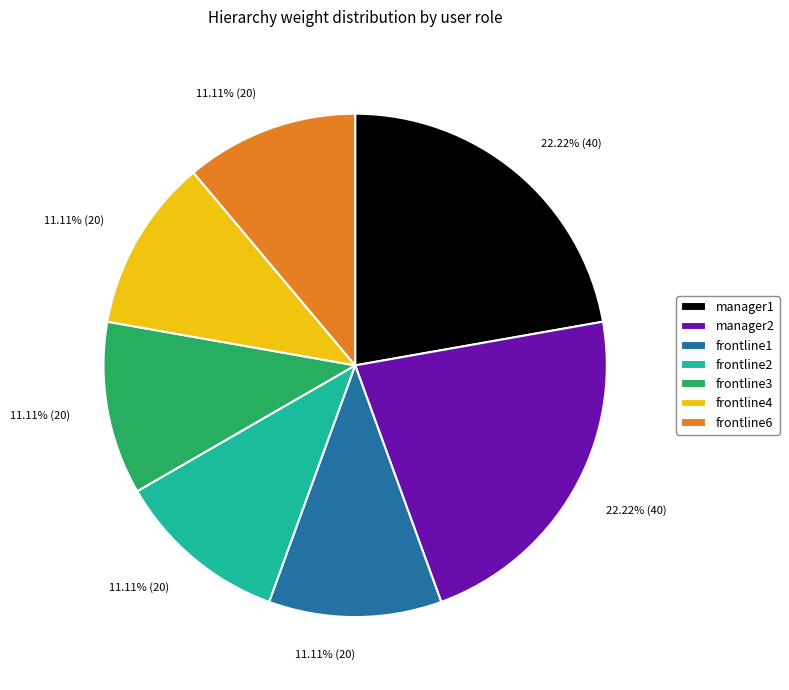

To the nearest percent, what is the combined percentage of manager1 and frontline4?

33%